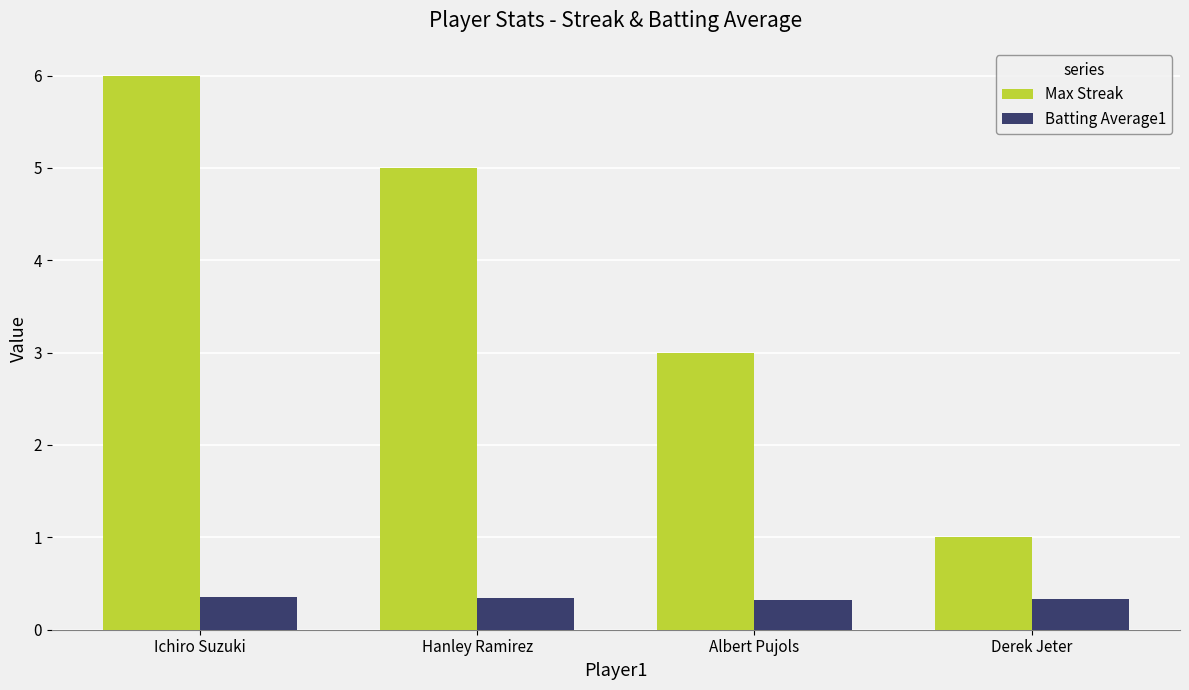

What is the total value across all series at Derek Jeter?

1.3